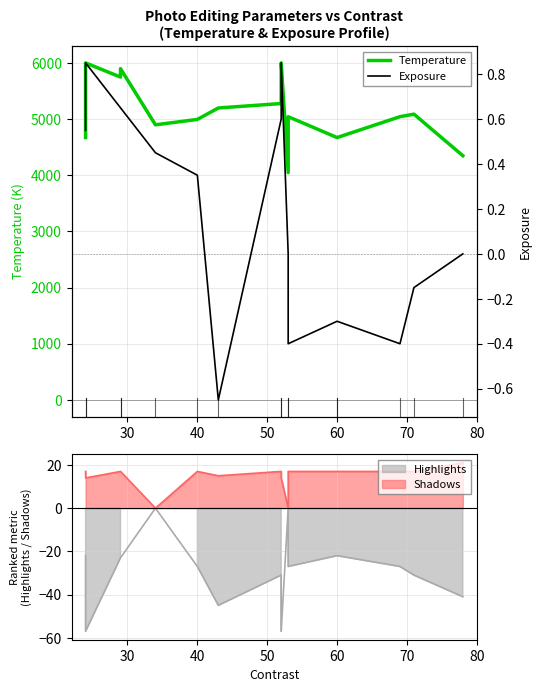

True or false: Temperature has more than 1 points higher than both neighbors.

True